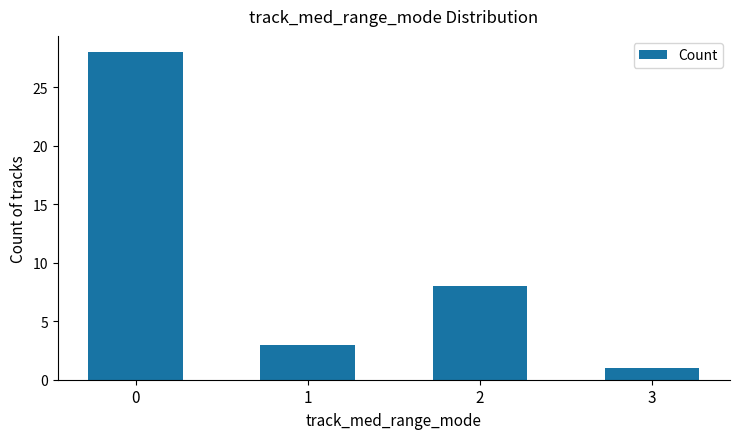

The chart shows a value of 1 at 3. True or false?

True